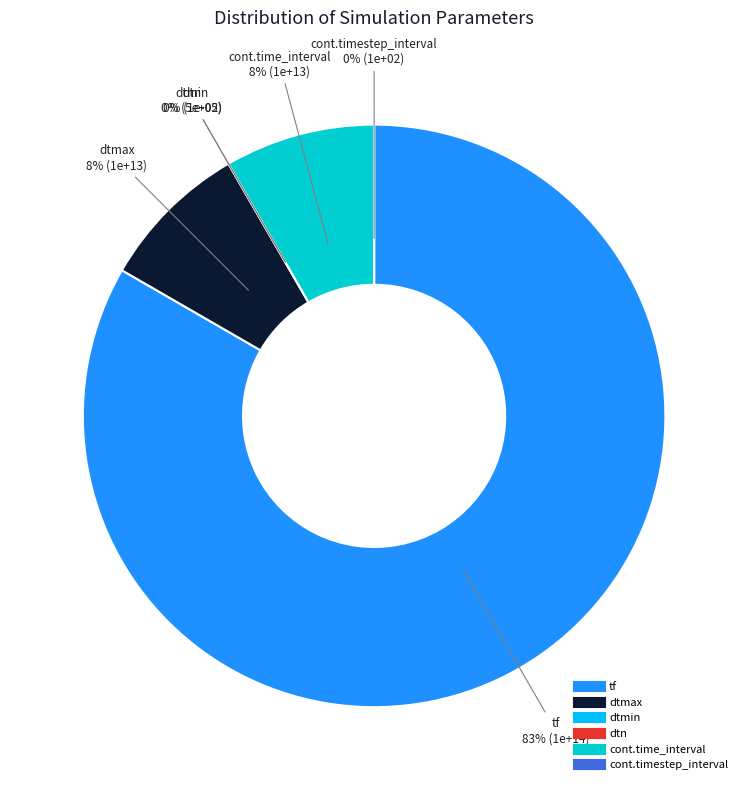

Is it true that dtn is 1% of the pie?

False